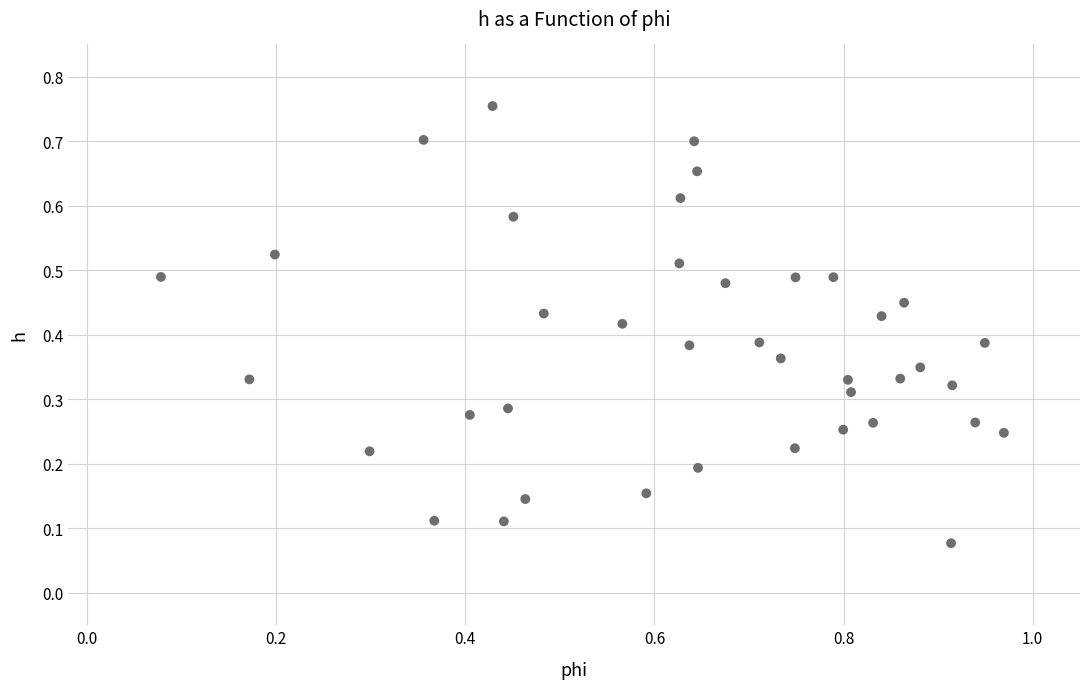

What is the range of X values (max minus min)?

0.9